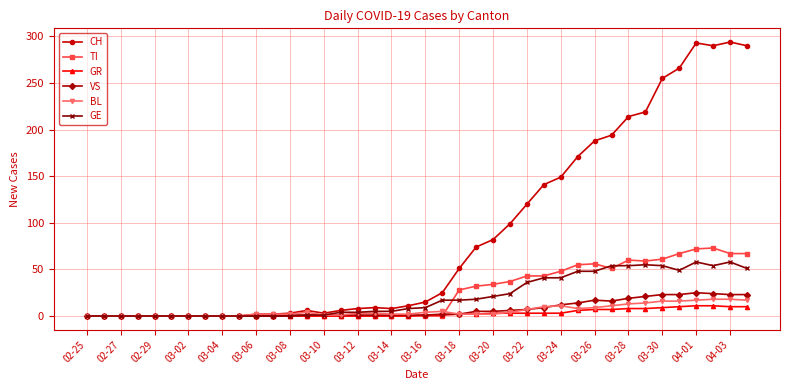

Which series has the widest spread of values?

CH